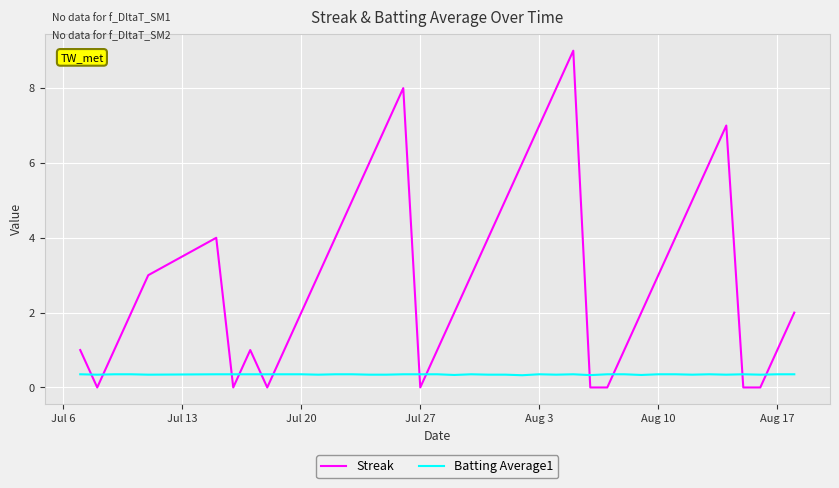

Which series has the widest spread of values?

Streak